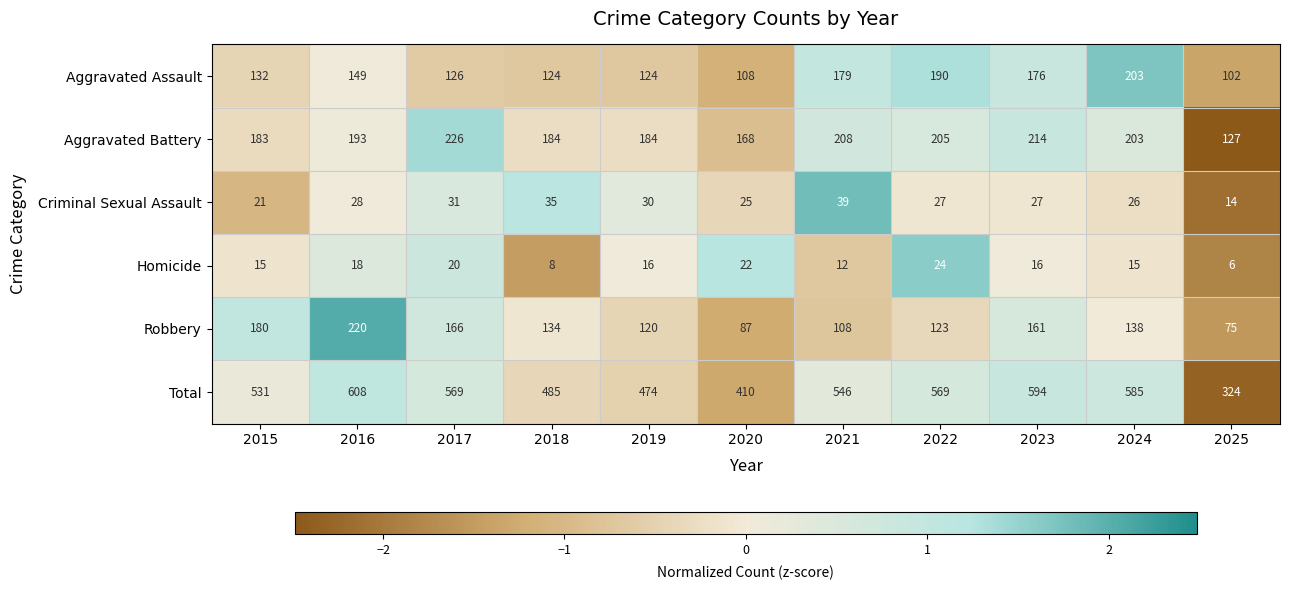

True or false: Robbery has a value of 62 at 2023.

False